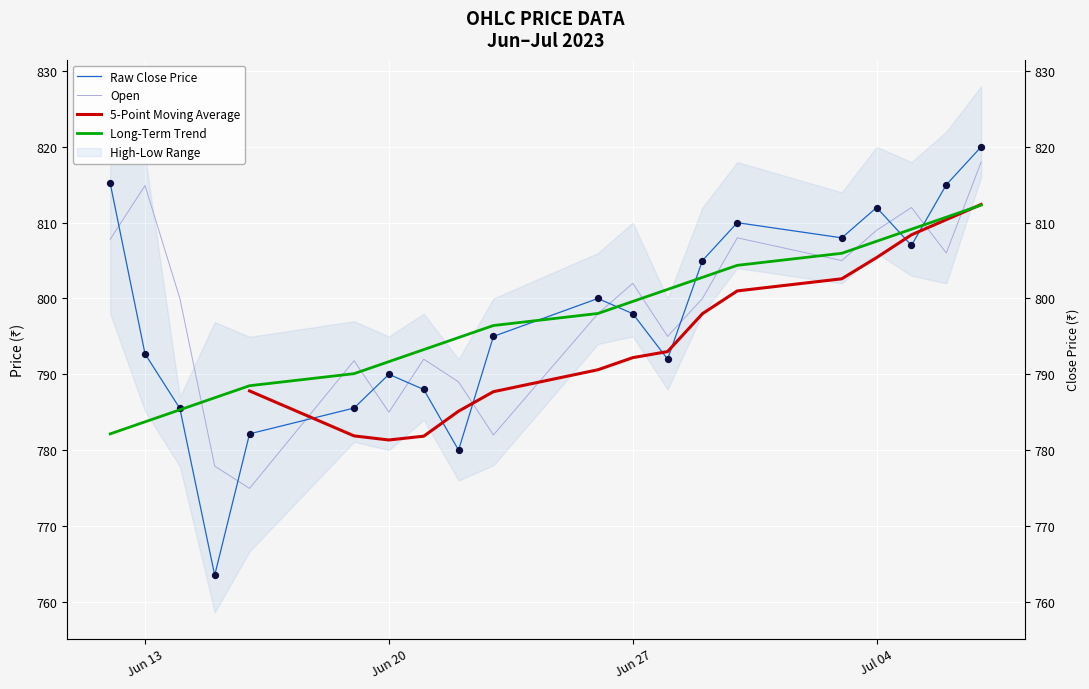

Is the value of Long-Term Trend at 16 greater than the value of Raw Close Price at 19?

No